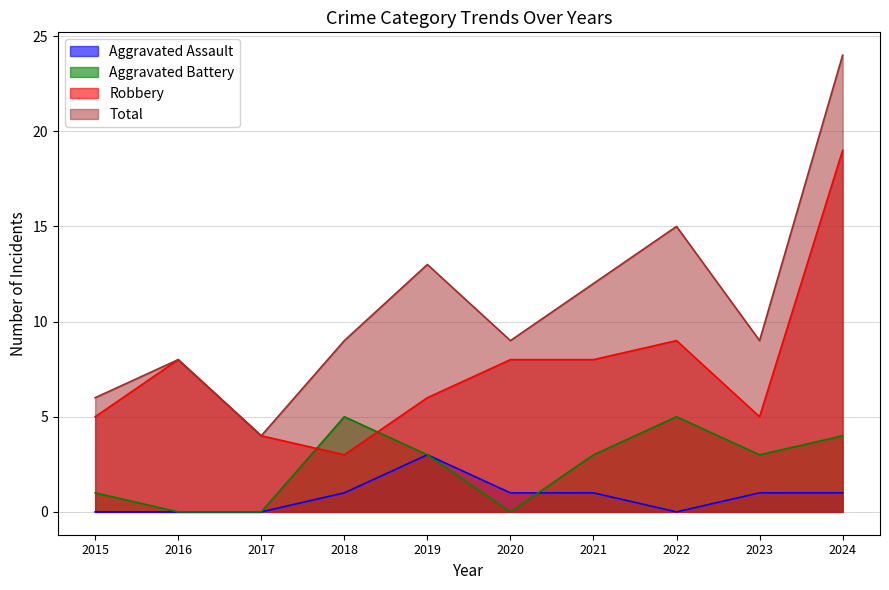

How many data points in Total are above 9?

4